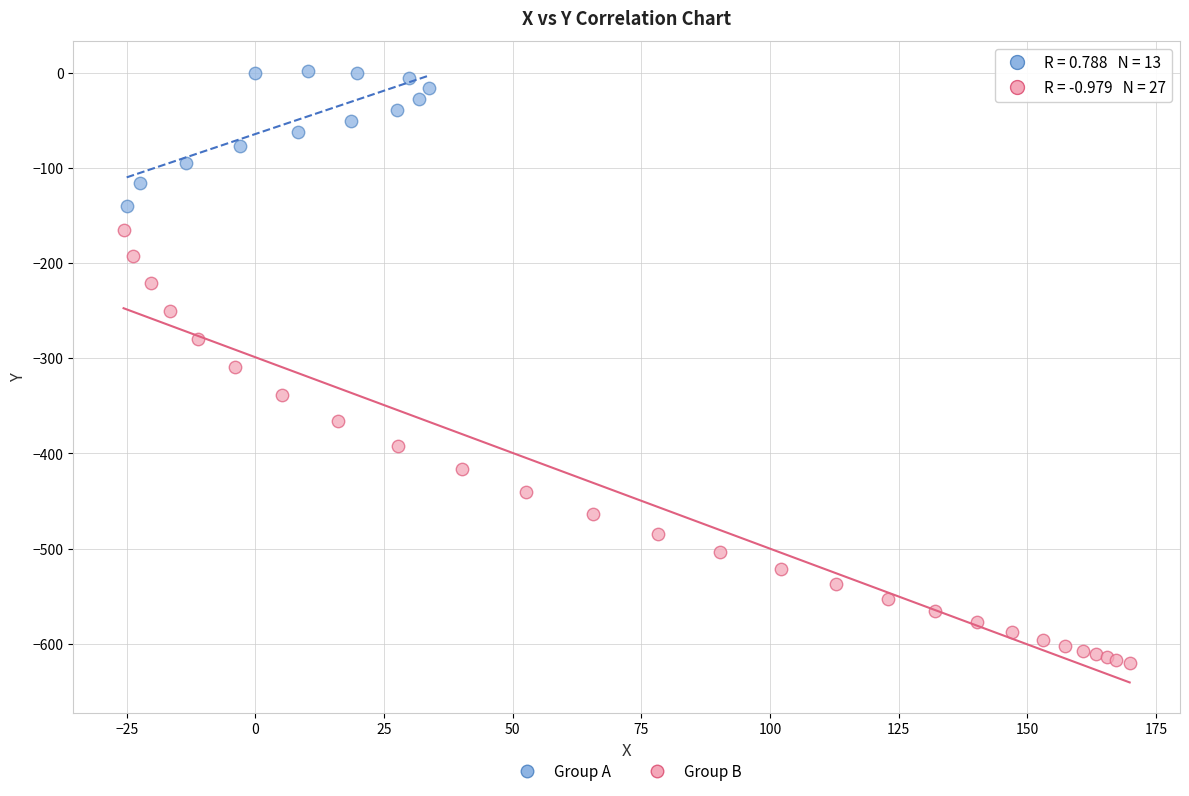

Which series has the largest Y range (max minus min)?

Group B